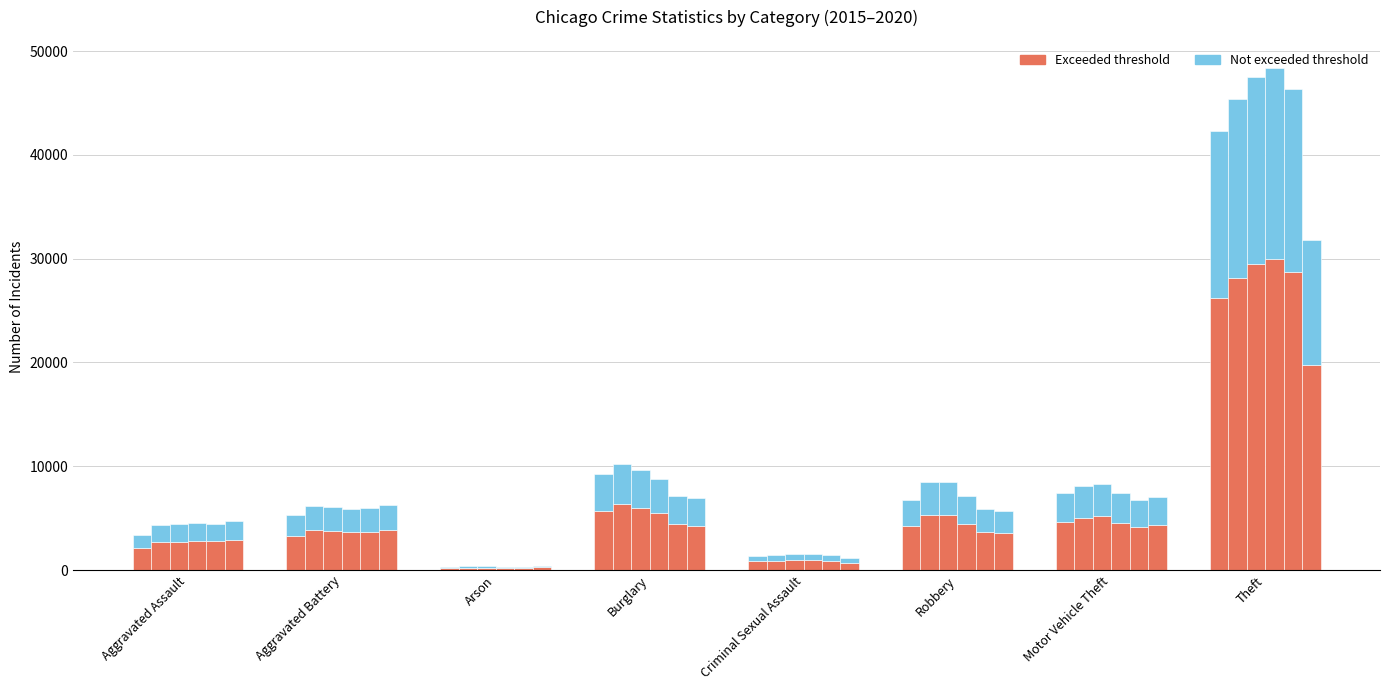

What is the label of the 6th bar from the left?

Robbery